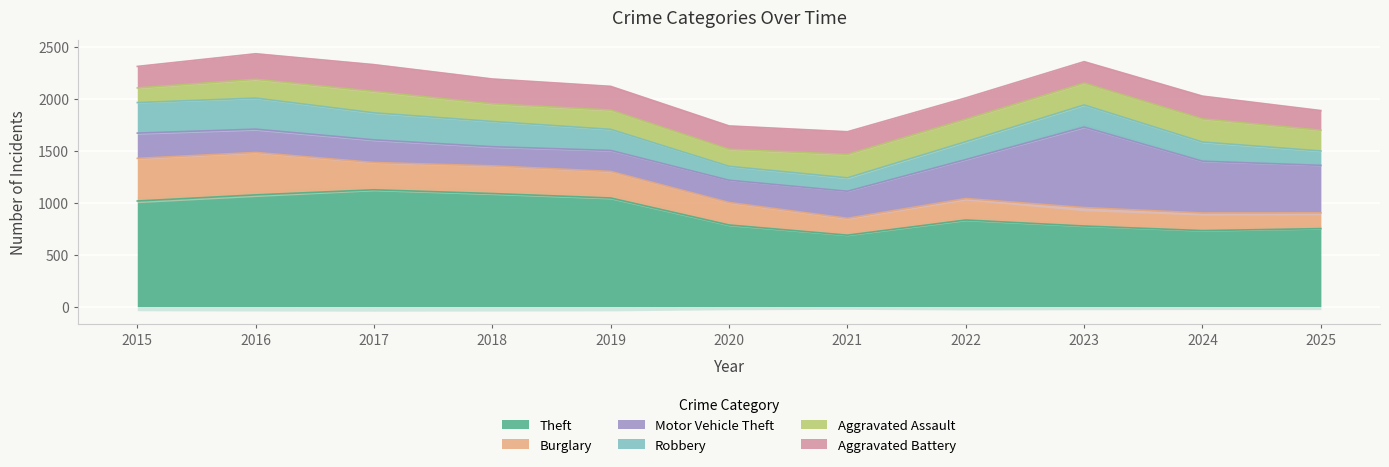

What is the difference between the maximum and second lowest values in the Burglary series?

248